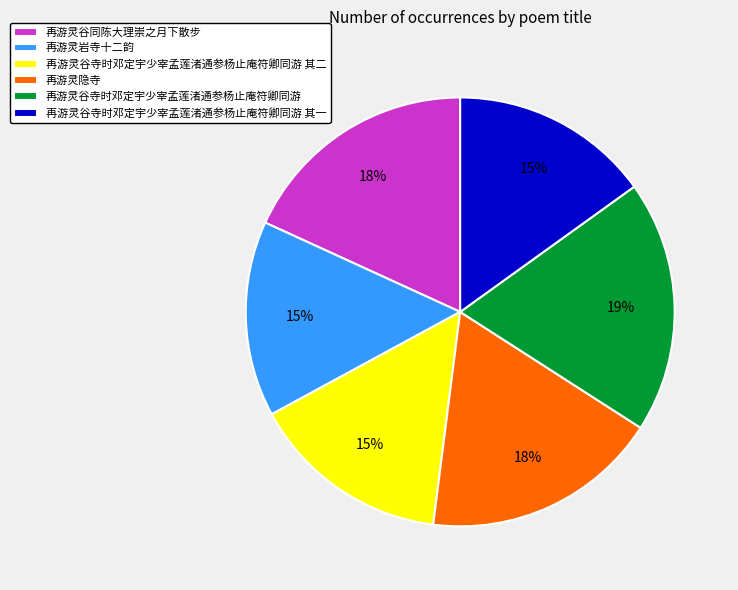

Is it true that 再游灵岩寺十二韵 is 15% of the pie?

True